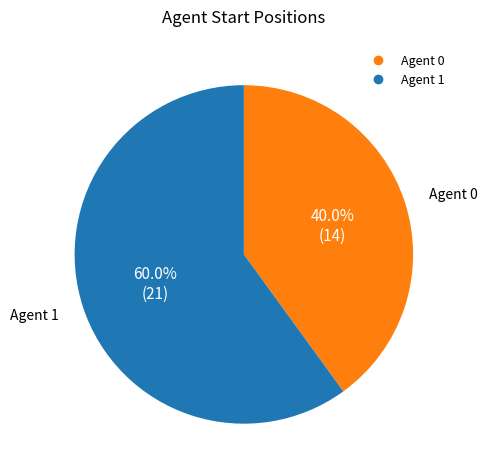

Does any single category account for the majority?

Yes